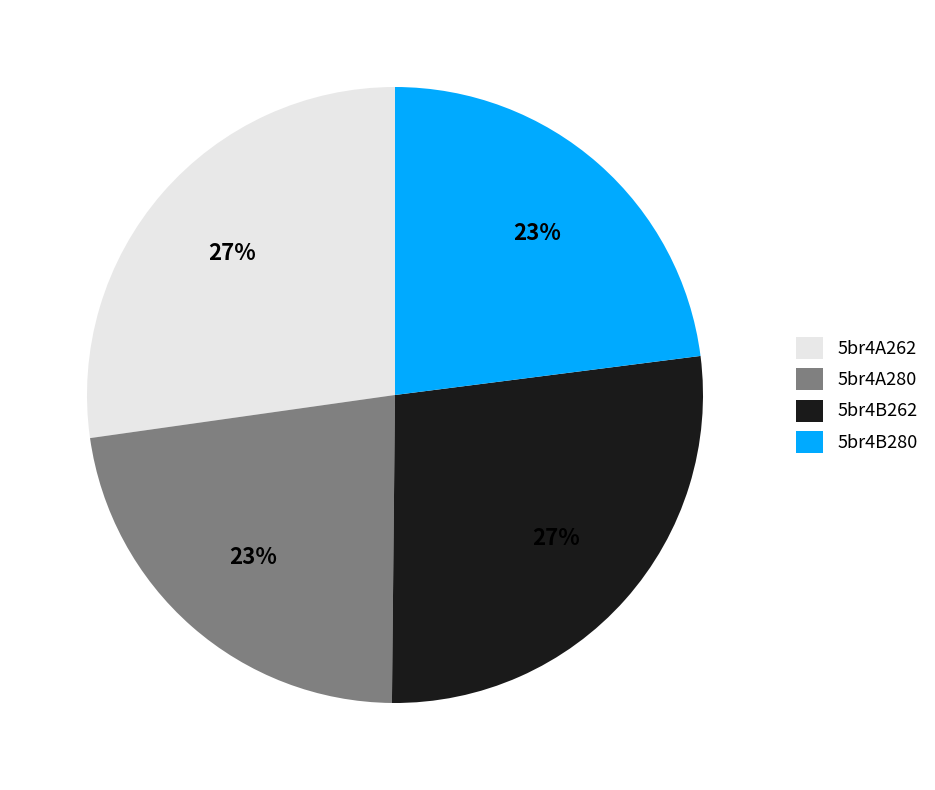

Does 5br4B262 account for over 50% of the chart?

No